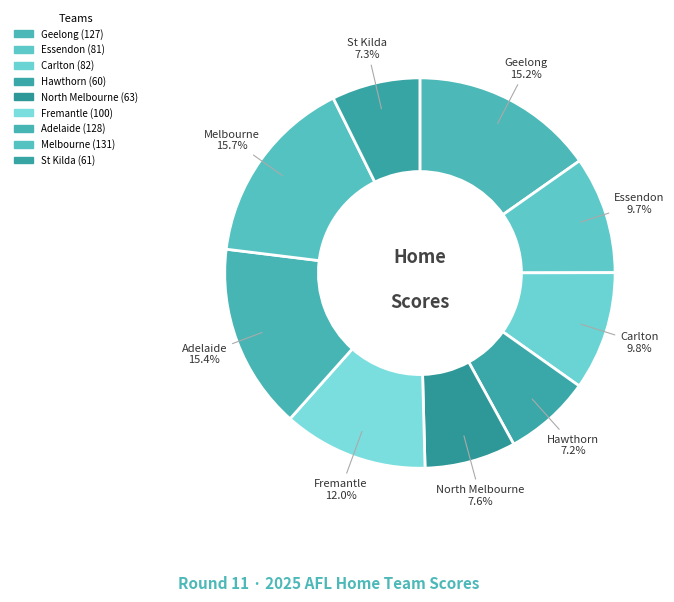

Count the number of slices in the pie.

9